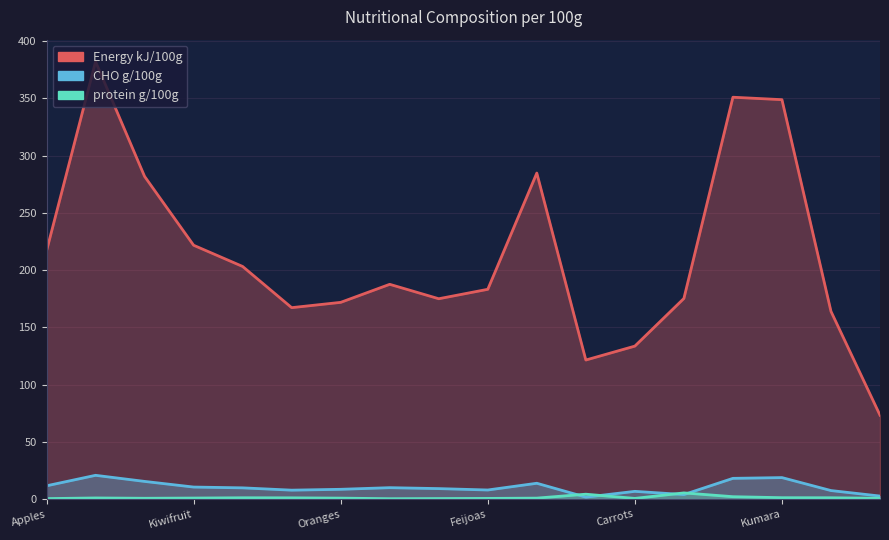

At Oranges, list the series in order from smallest to largest.

protein g/100g, CHO g/100g, Energy kJ/100g